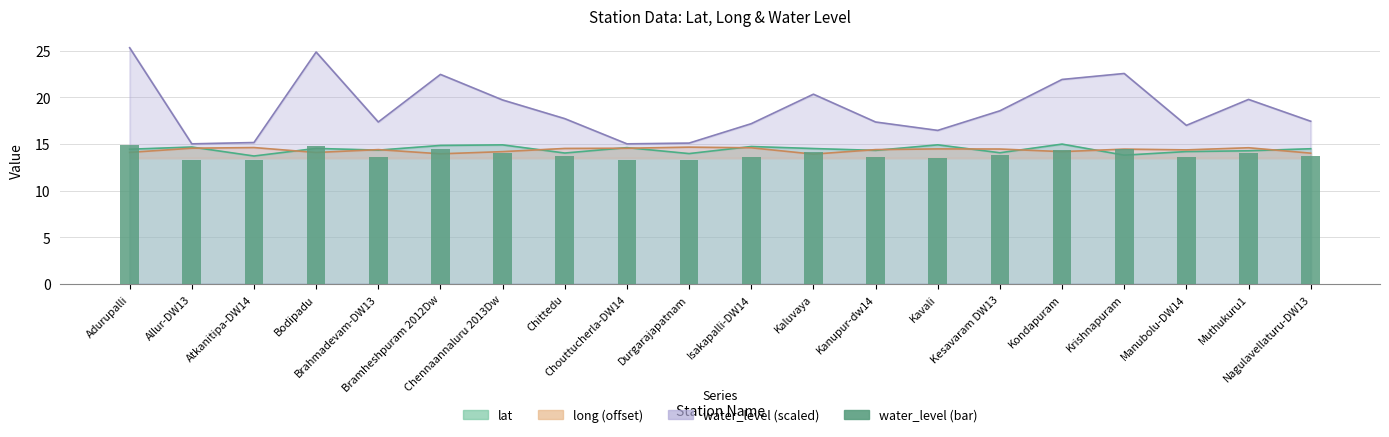

What is the value of the 6th bar from the left?

14.4